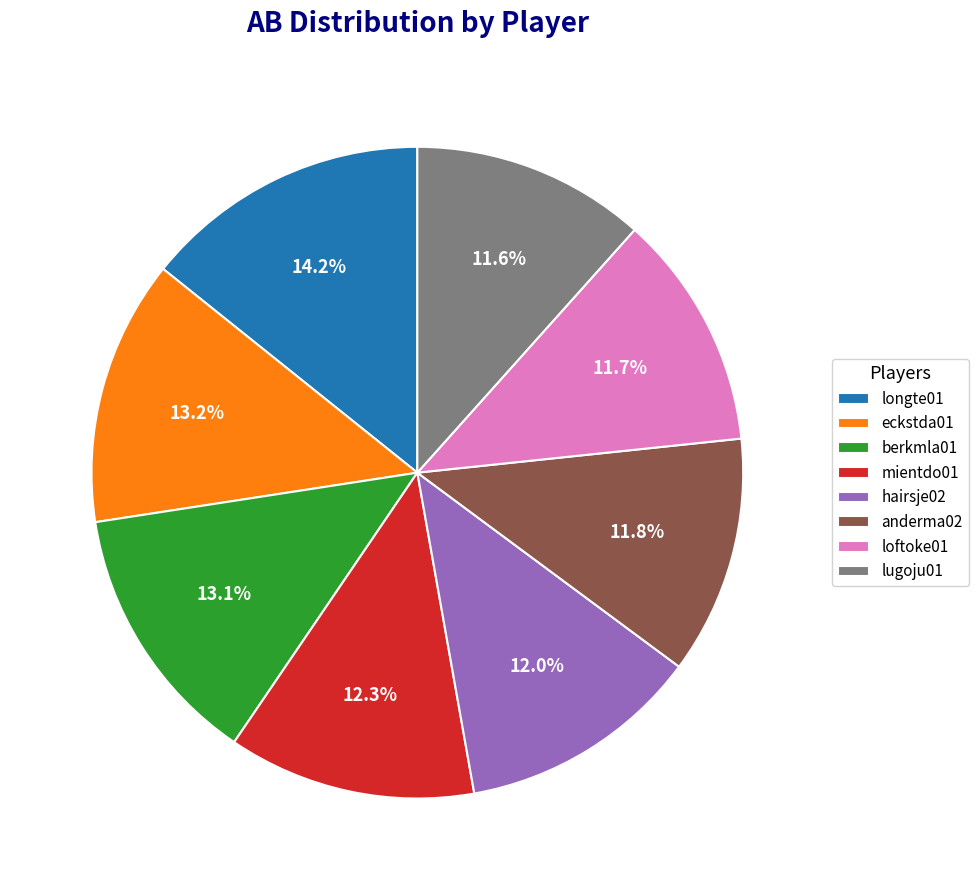

Which category has the biggest portion of the pie?

longte01